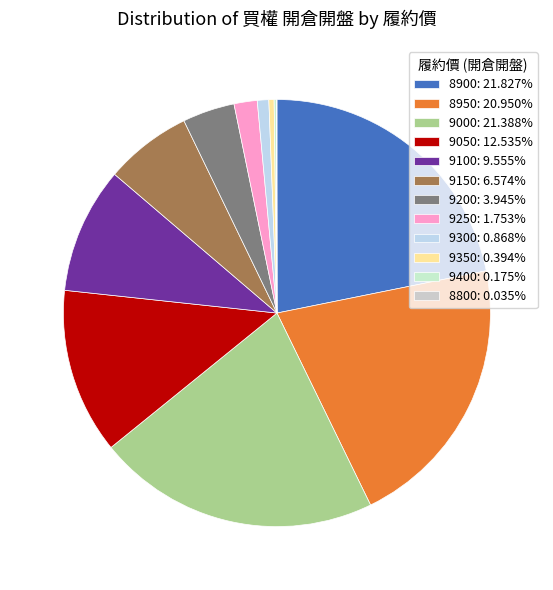

Rank the categories by value from highest to lowest.

8900, 9000, 8950, 9050, 9100, 9150, 9200, 9250, 9300, 9350, 9400, 8800